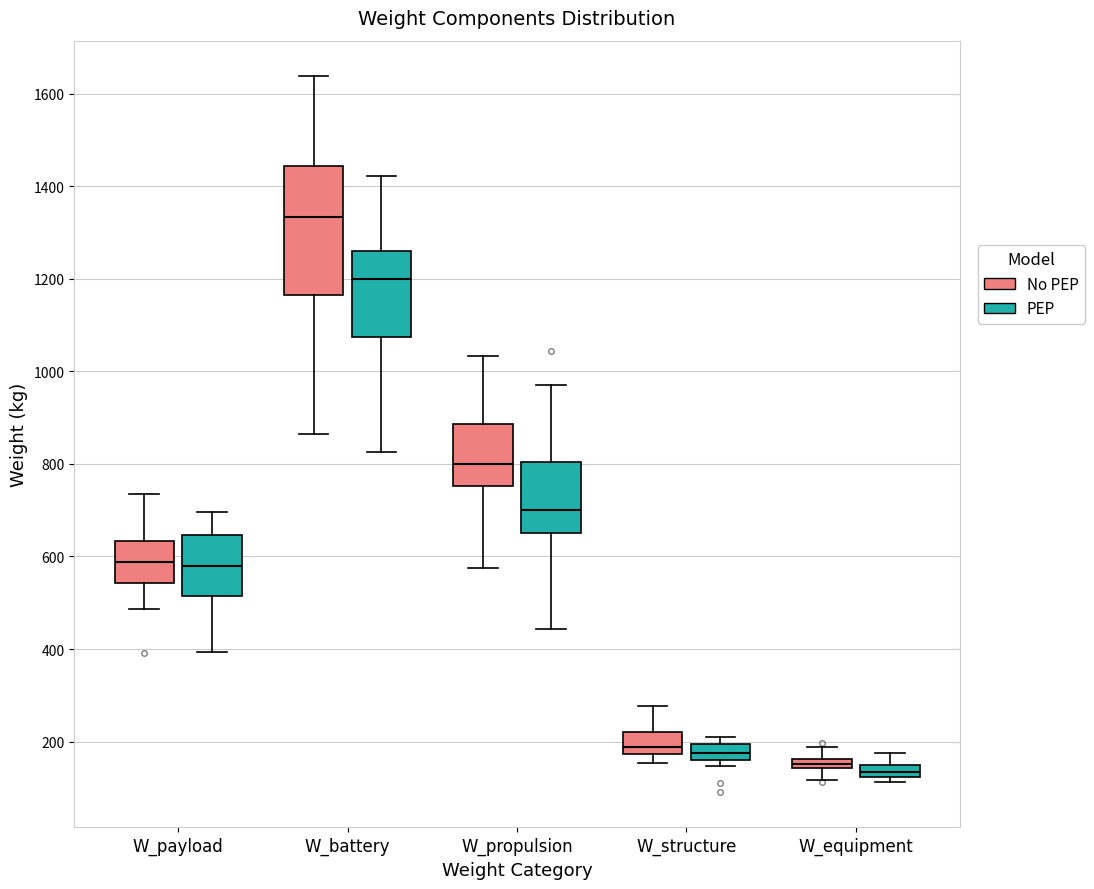

Comparing the boxes themselves (not the whiskers), which one is the tallest?

W_battery (No PEP)